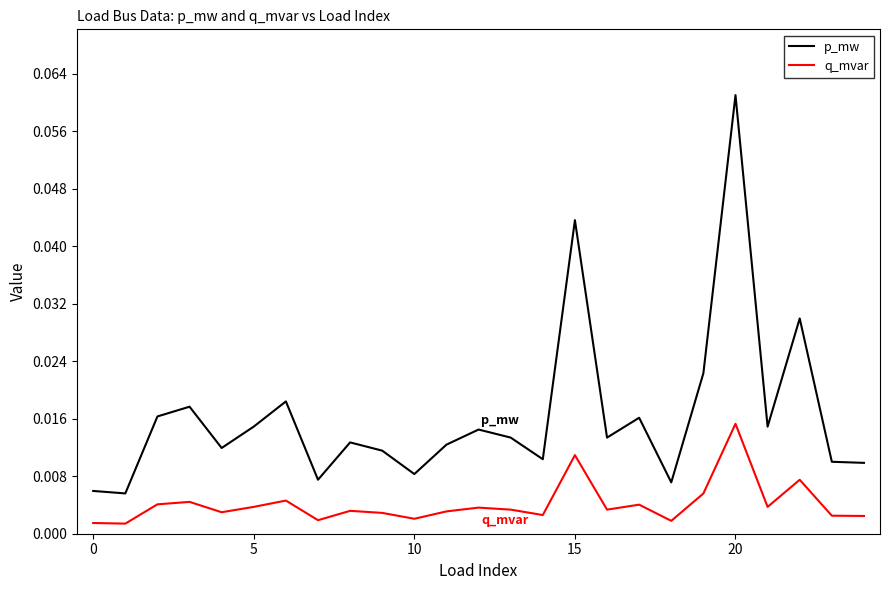

True or false: p_mw and q_mvar cross at least once.

False